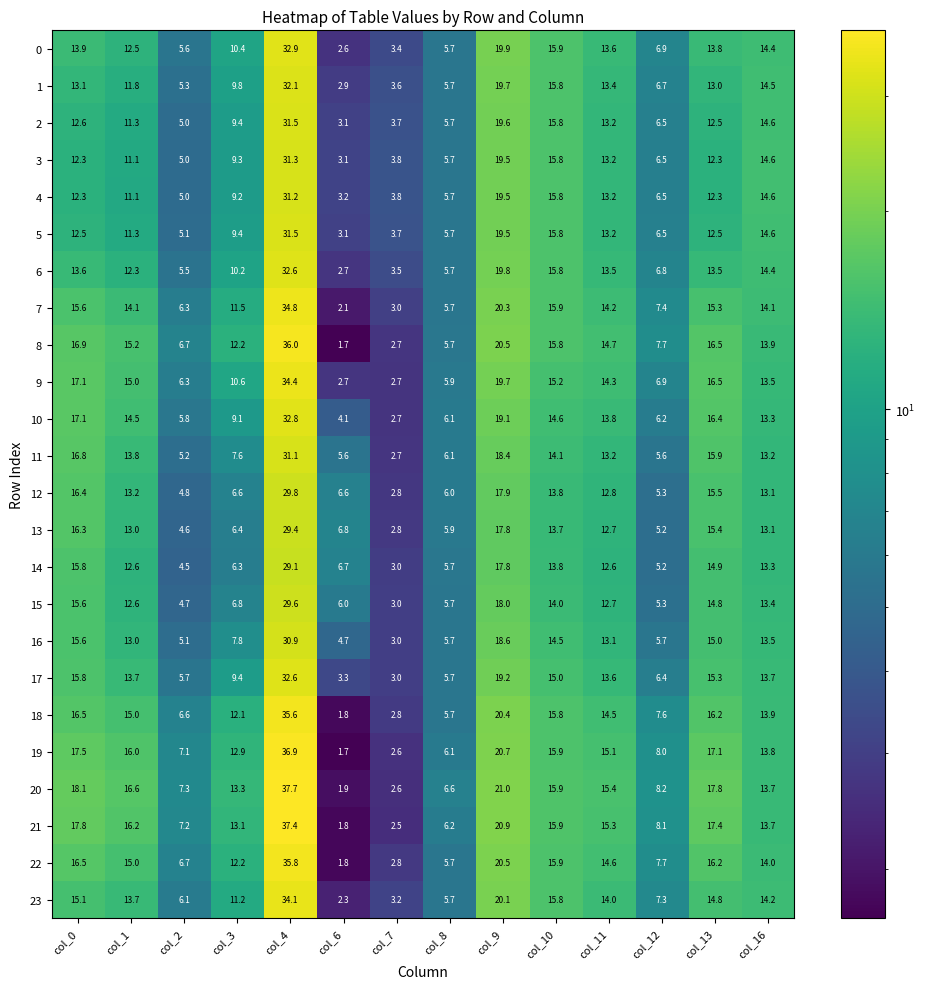

Which series has the largest total across all categories?

20